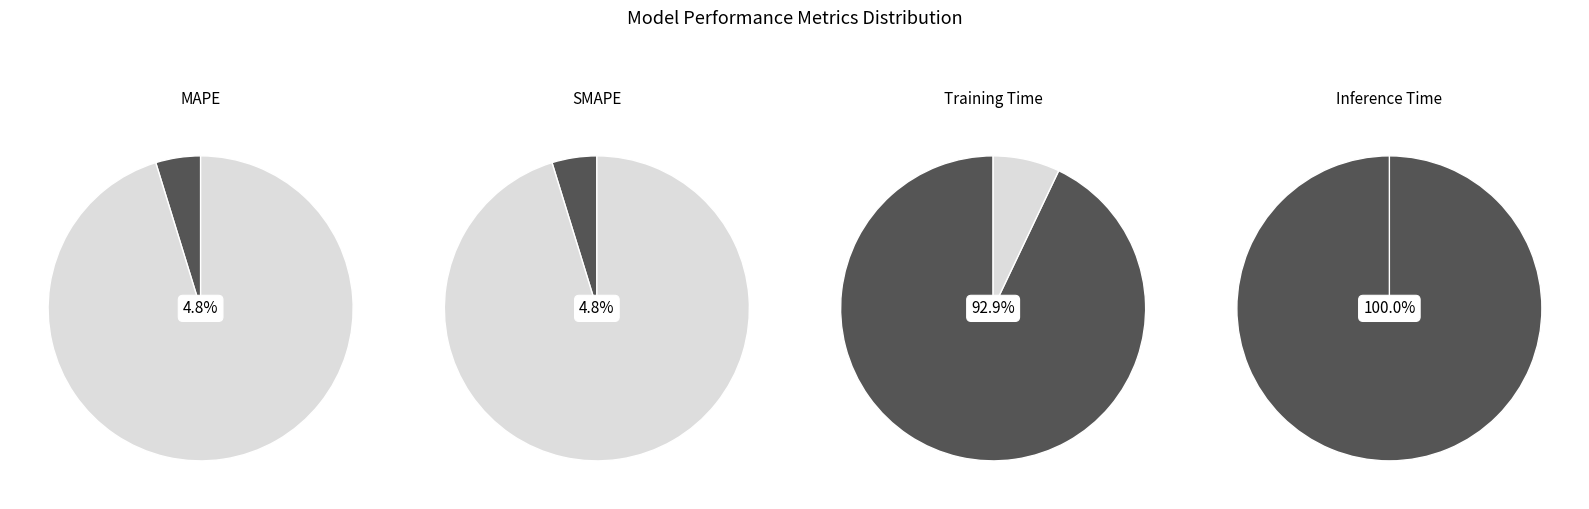

Which has a higher value, Training Time or Inference Time?

Inference Time